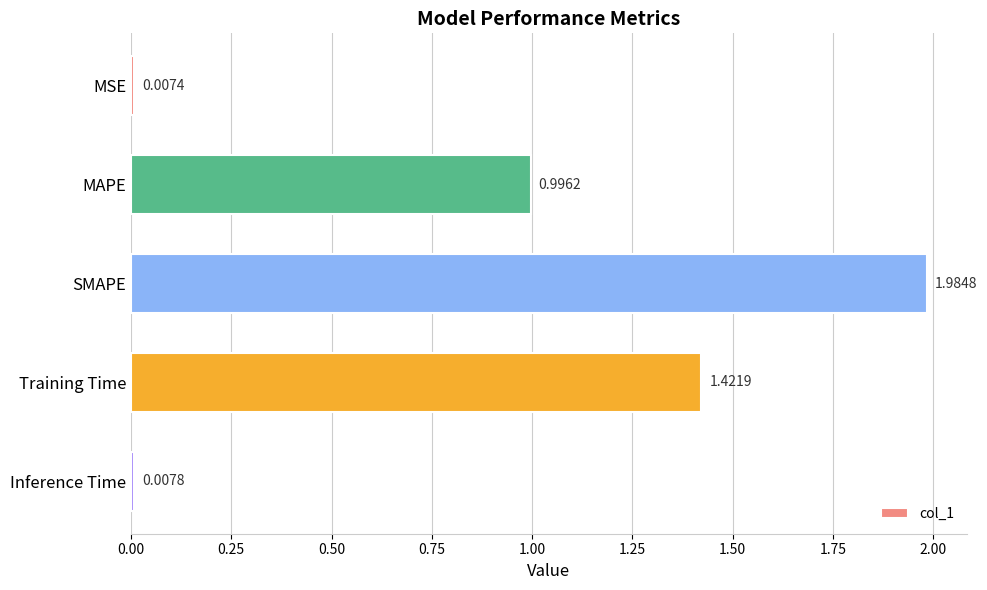

Rank the categories by value from highest to lowest.

SMAPE, Training Time, MAPE, Inference Time, MSE